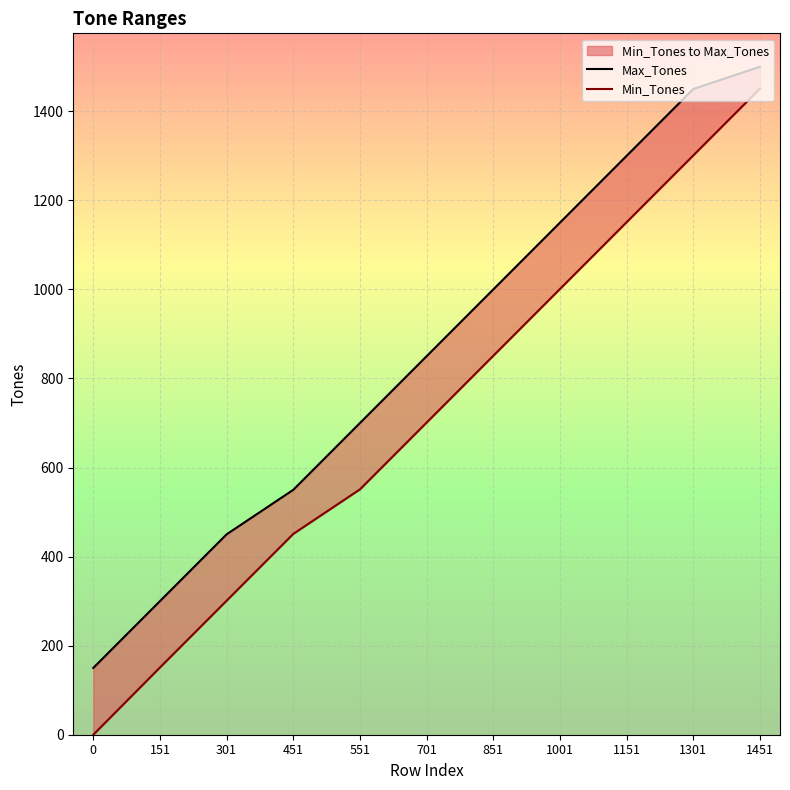

What is the sum of all Min_Tones values?

7910